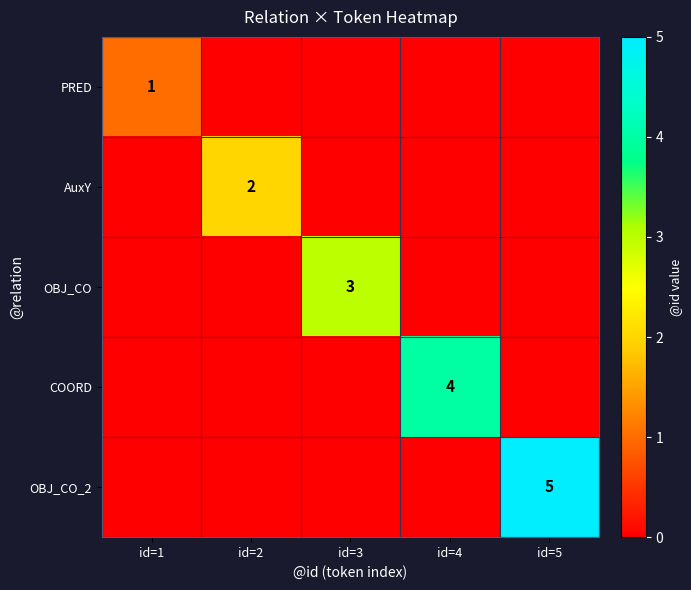

Is it true that COORD equals 0 at id=5?

True